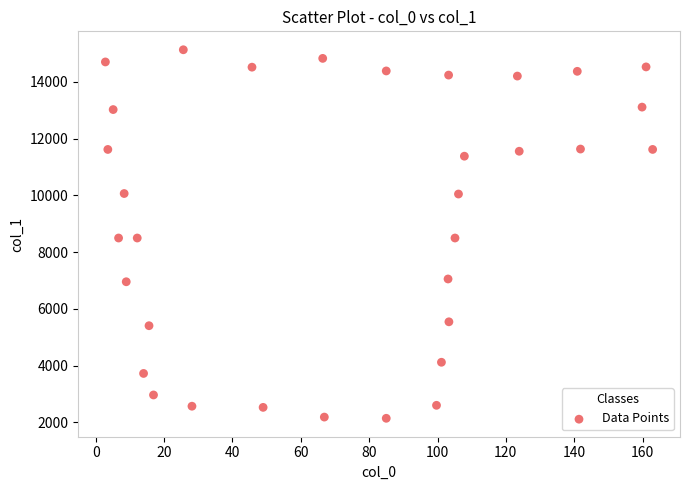

What is the range of X values (max minus min)?

160.1